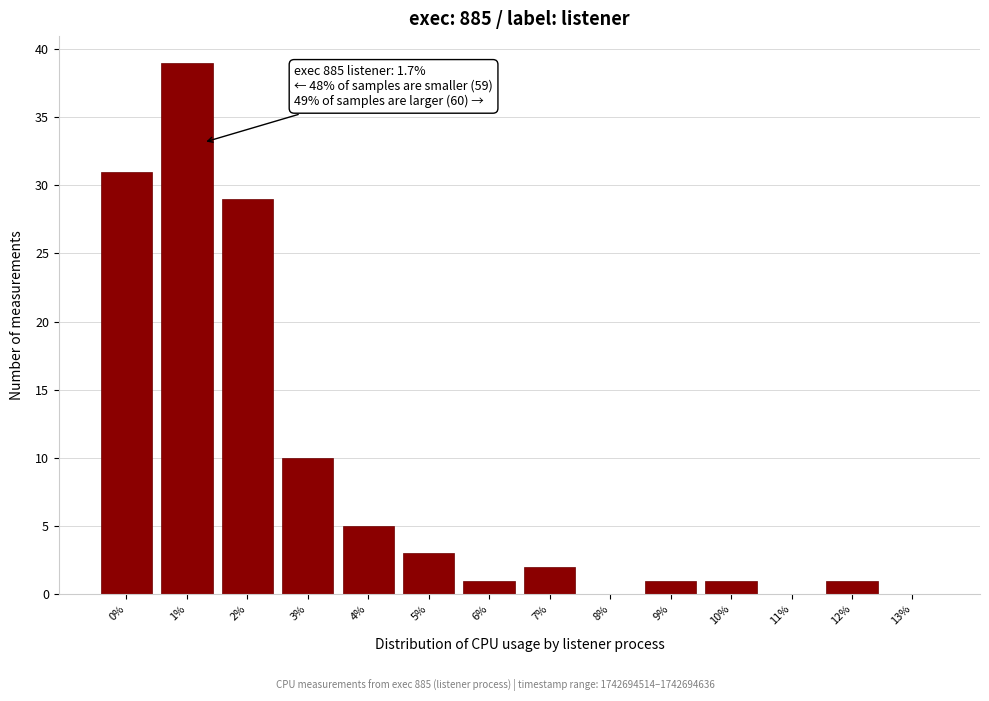

Reading left to right, extract all data points from this chart.

0%=31	1%=39	2%=29	3%=10	4%=5	5%=3	6%=1	7%=2	8%=0	9%=1	10%=1	11%=0	12%=1	13%=0